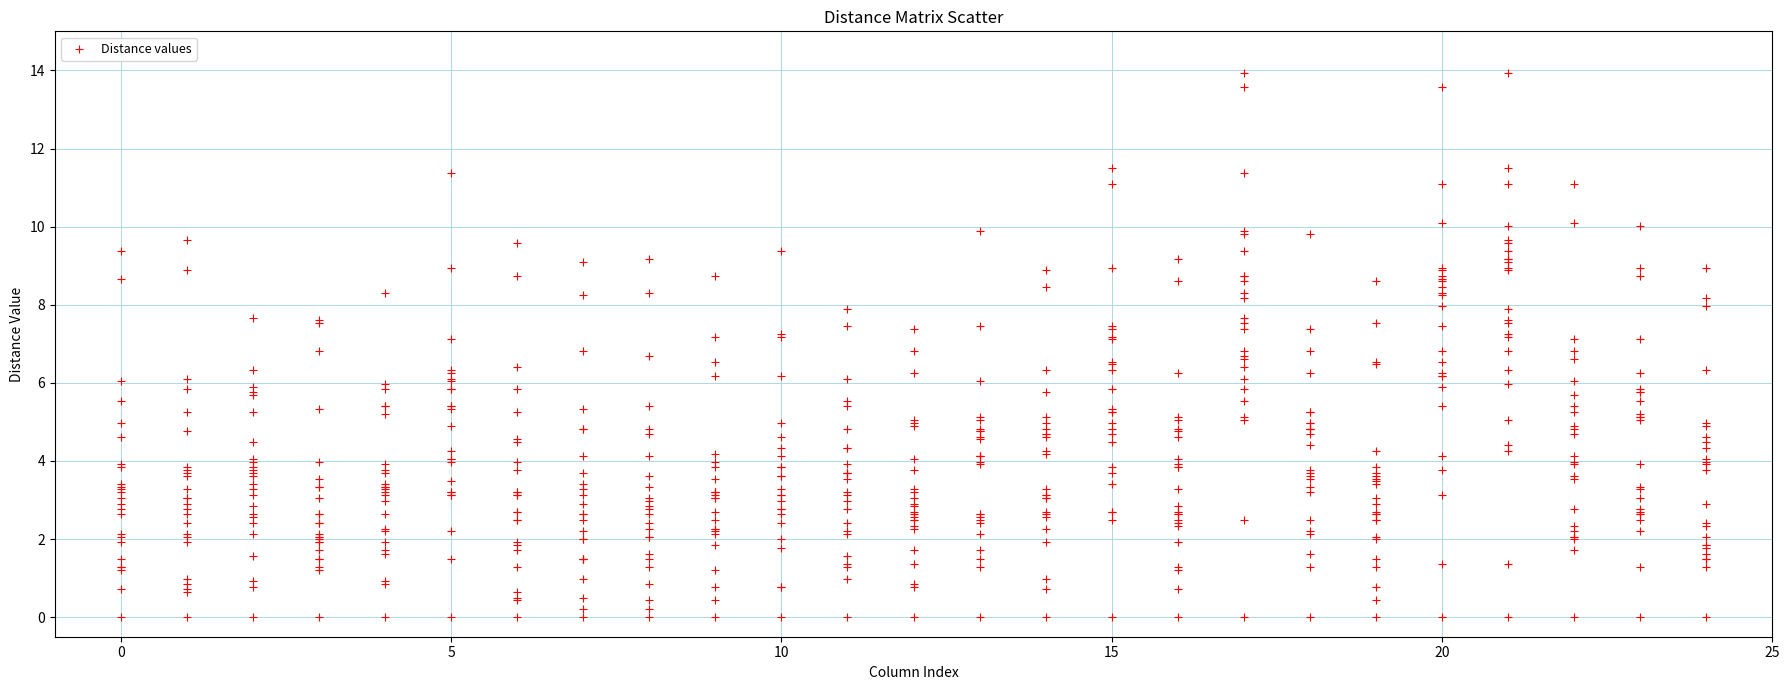

What is the range of X values (max minus min)?

24.0